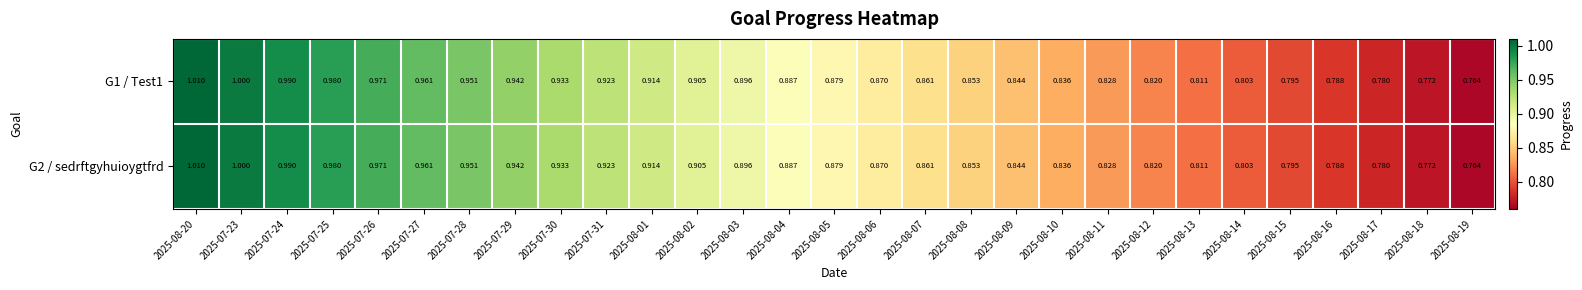

Is the value of G1 / Test1 at 2025-07-30 greater than the value of G2 / sedrftgyhuioygtfrd at 2025-07-28?

No